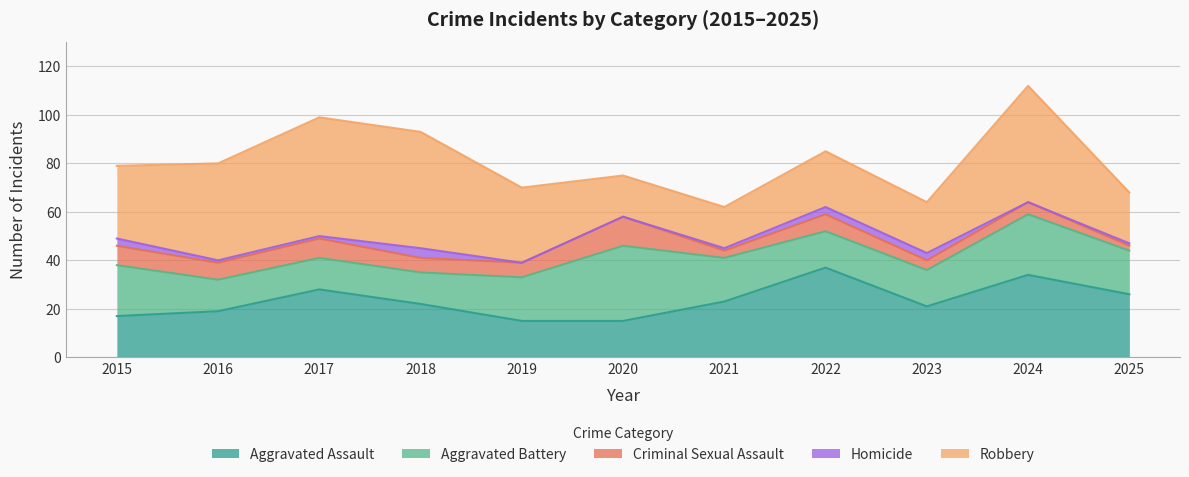

Which has a higher value, 2018 or 2016?

2018